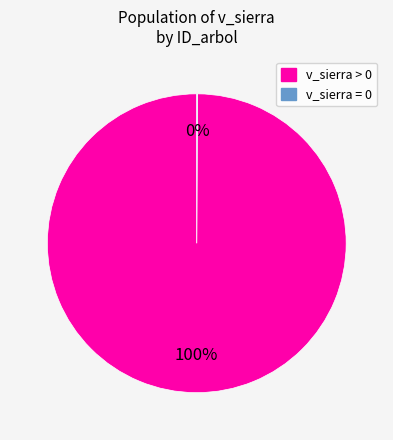

Is there any slice that represents more than half of the pie?

Yes